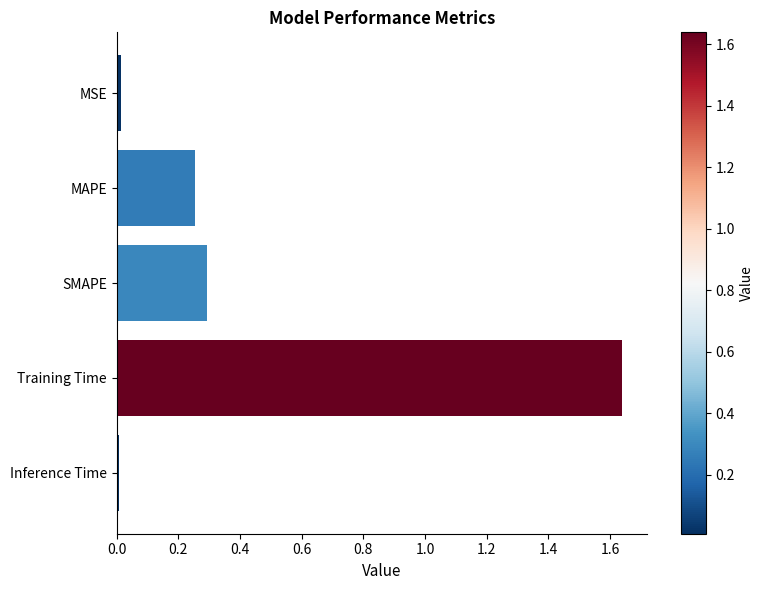

Between SMAPE and MSE, which is larger?

SMAPE